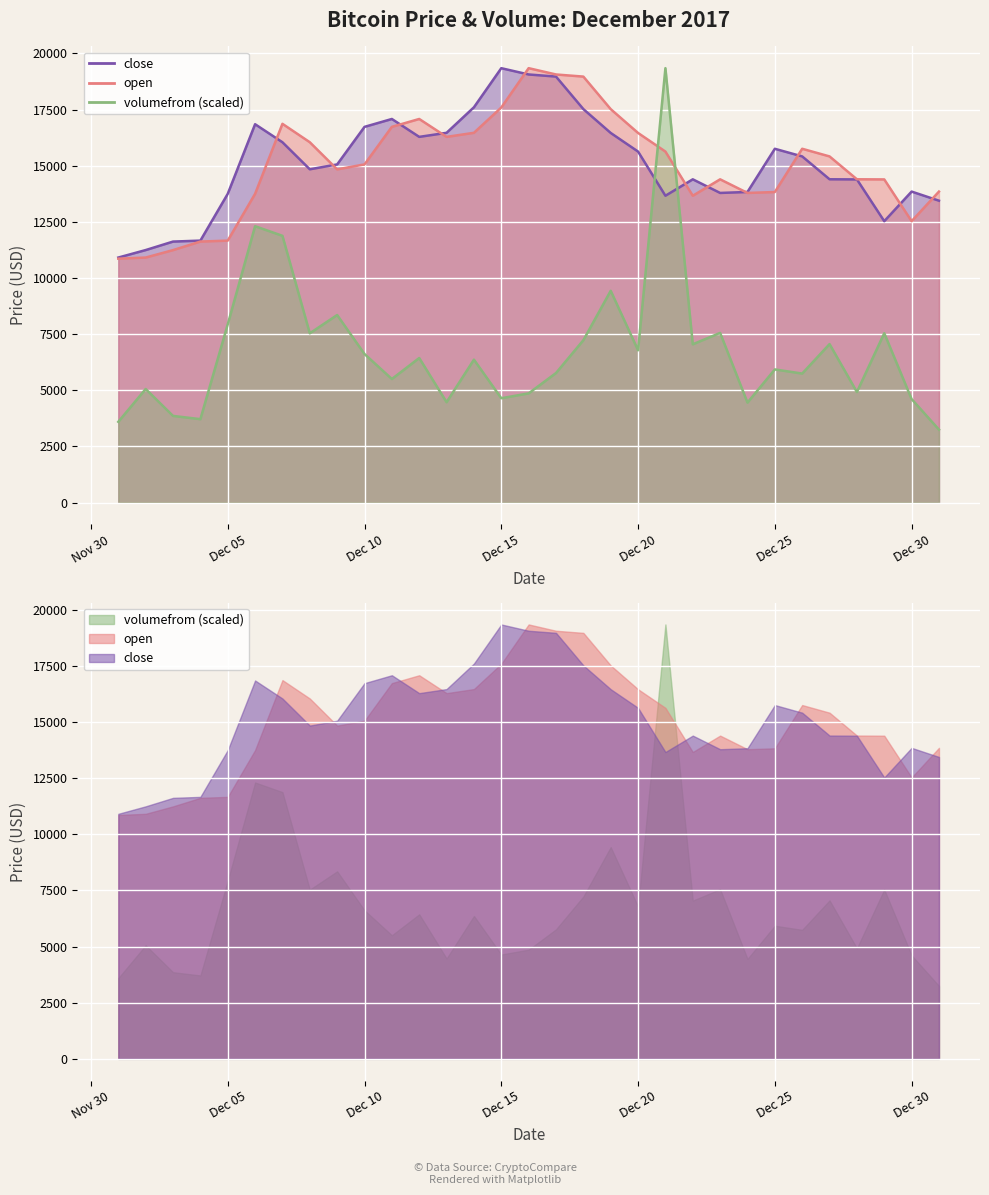

What is the minimum value shown in the chart?

3249.1